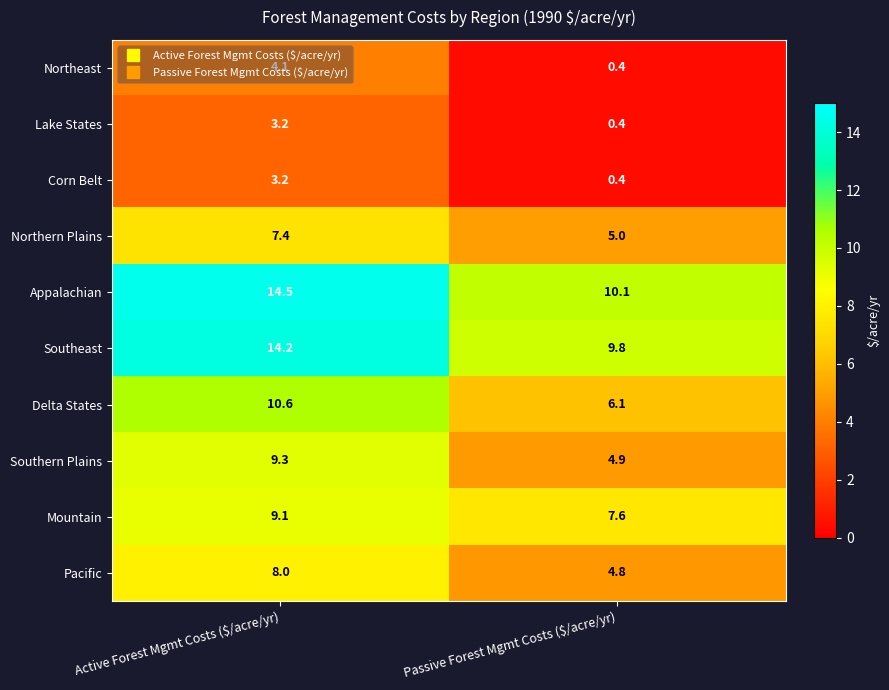

What value does the Appalachian series have at Active Forest Mgmt Costs ($/acre/yr)?

14.5